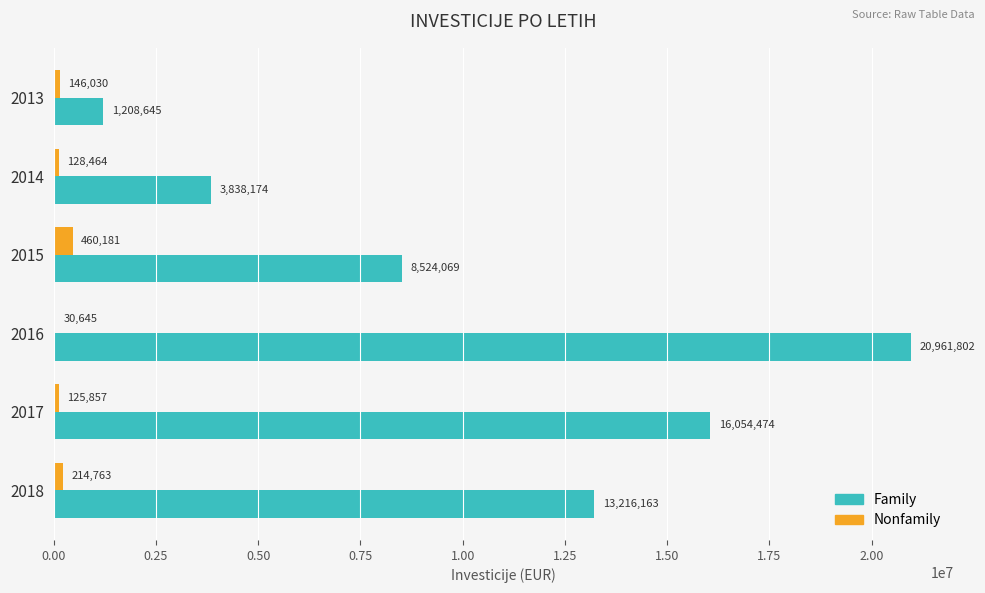

True or false: Family has a value of 19455126 at 2018.

False